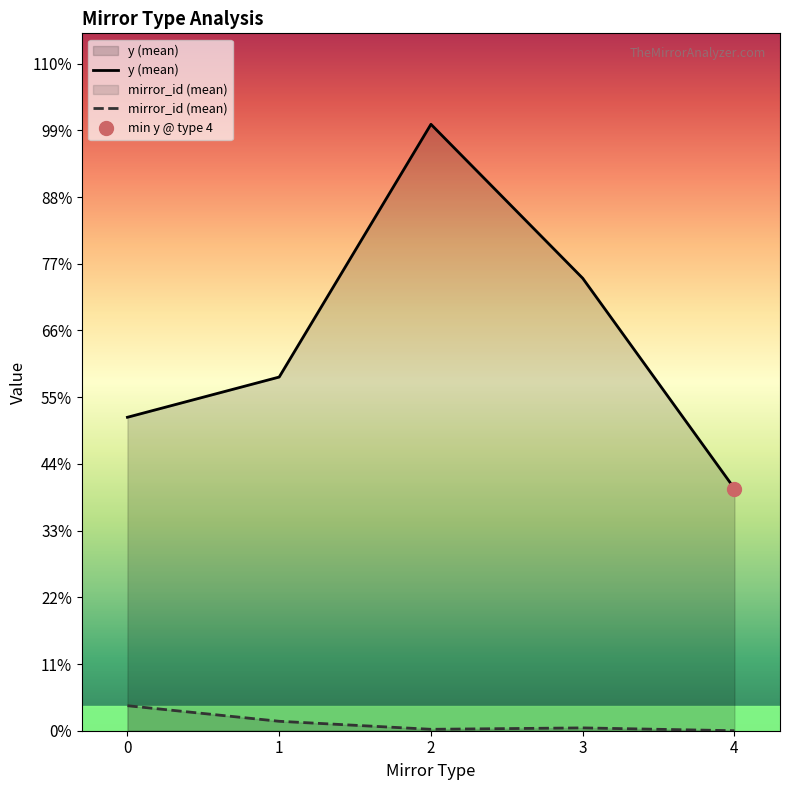

How many categories are shown in the chart?

5